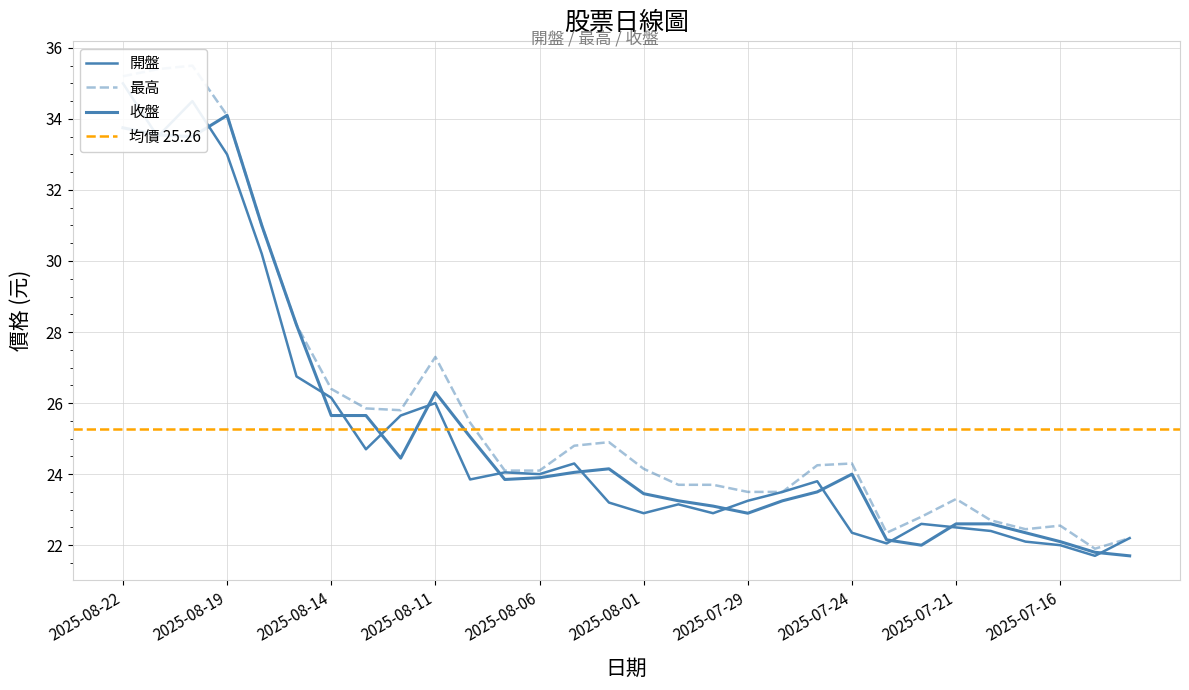

What is the sum of all 最高 values?

775.5